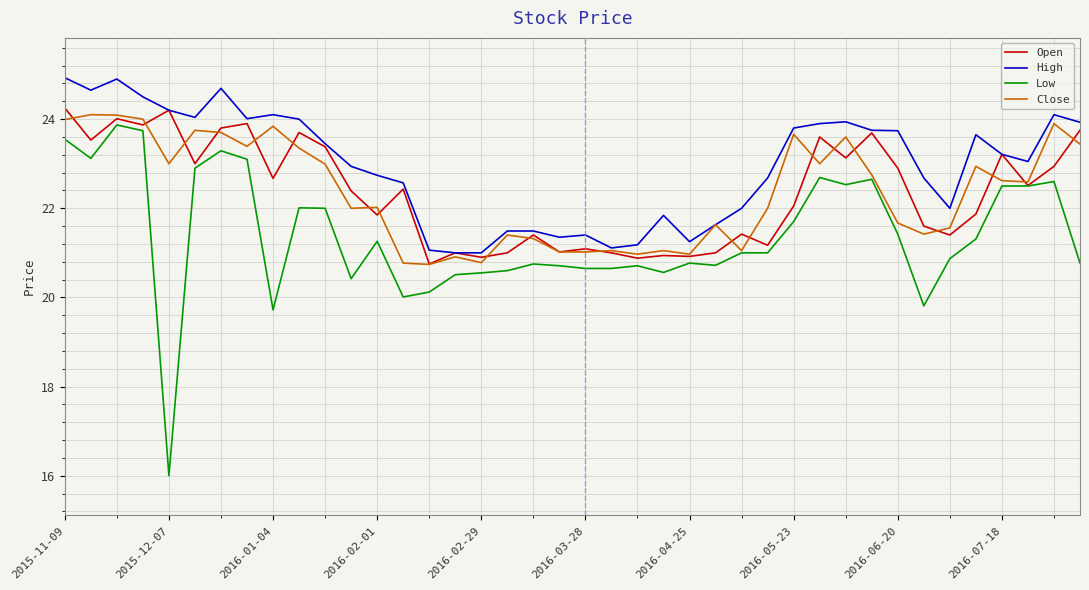

Which series has the largest range (max minus min)?

Low